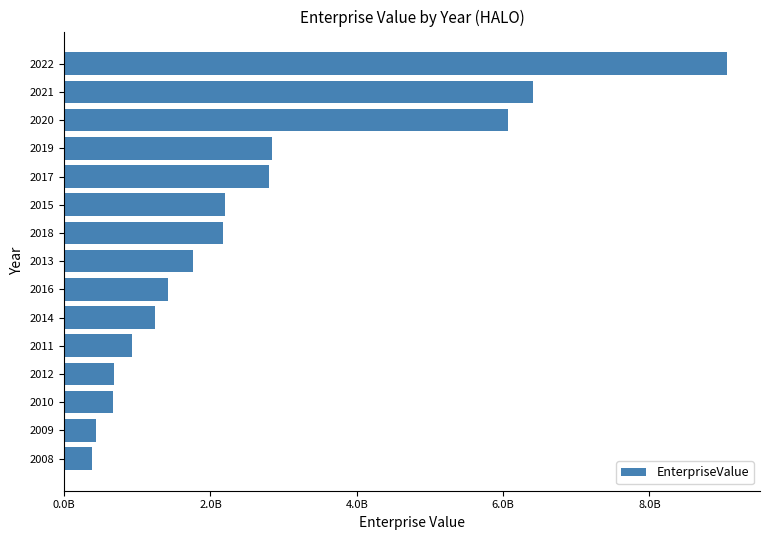

What is the sum of all values?

39055347922.9